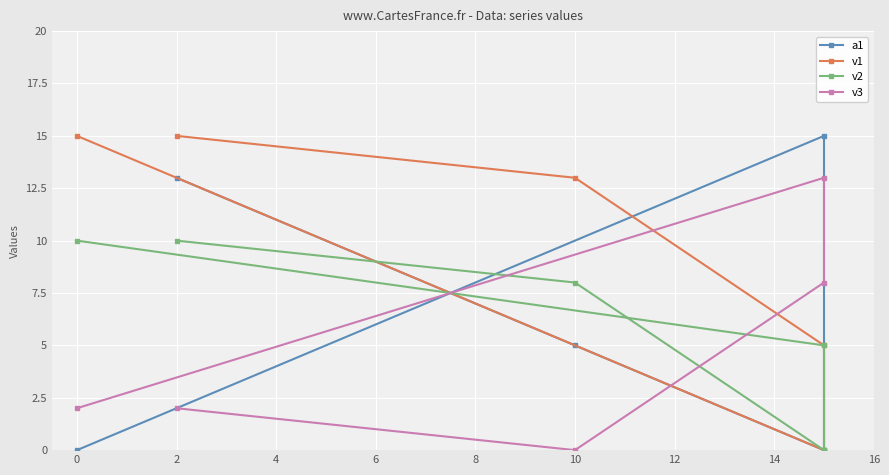

True or false: v1 and a1 cross at least once.

True